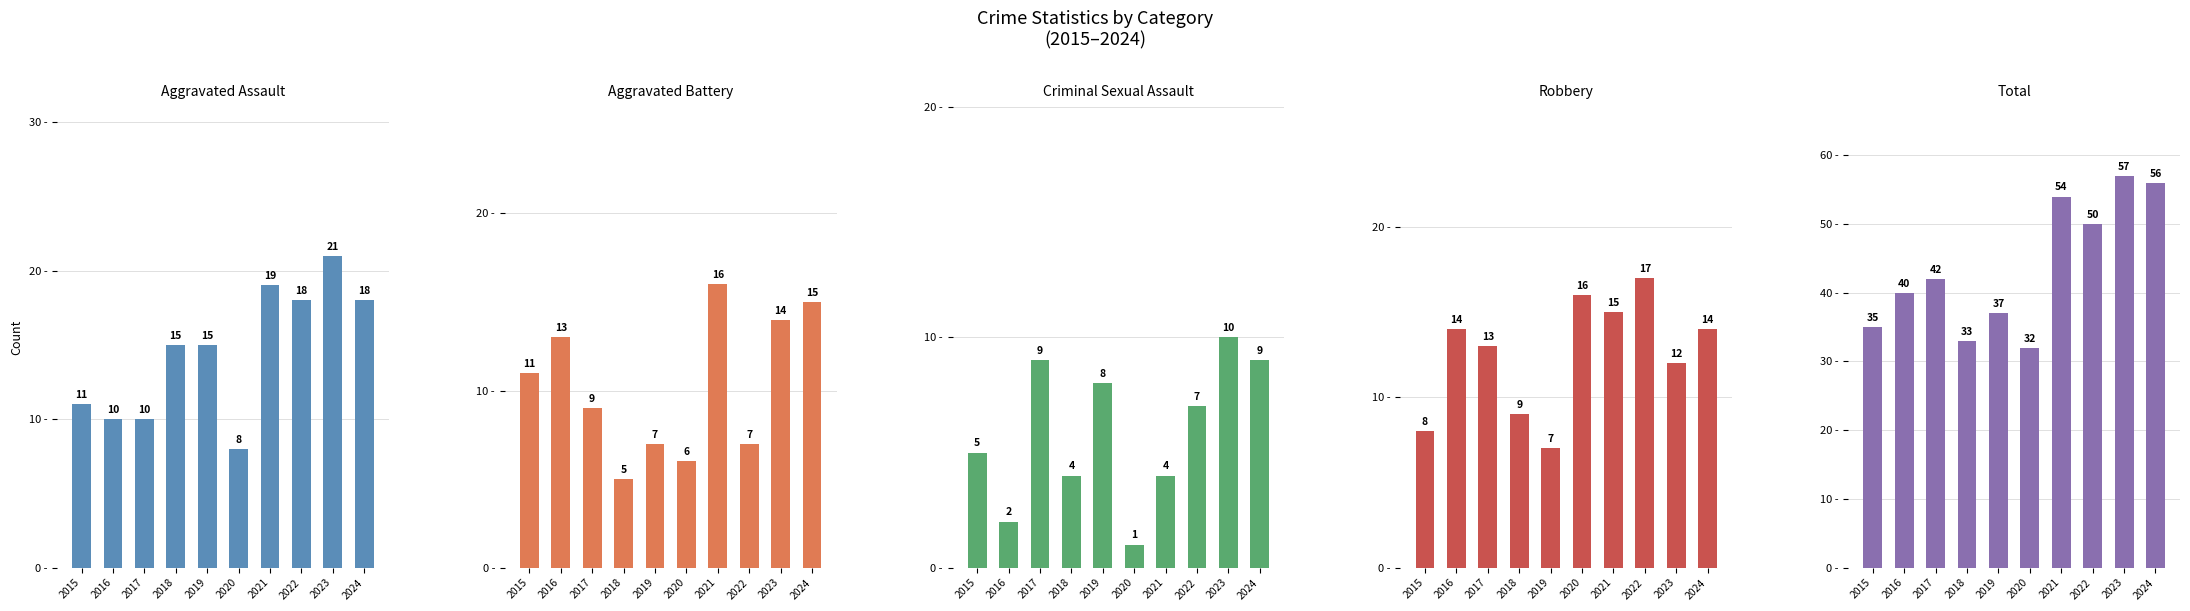

What is the value of the Aggravated Assault bar at the 7th from the left?

19